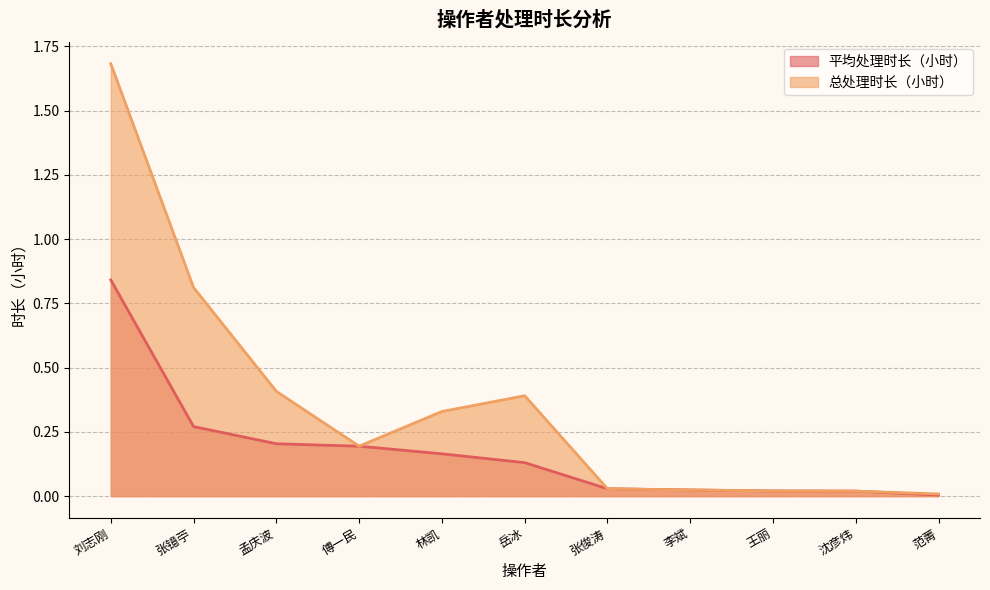

True or false: 总处理时长（小时） and 平均处理时长（小时） cross at least once.

False